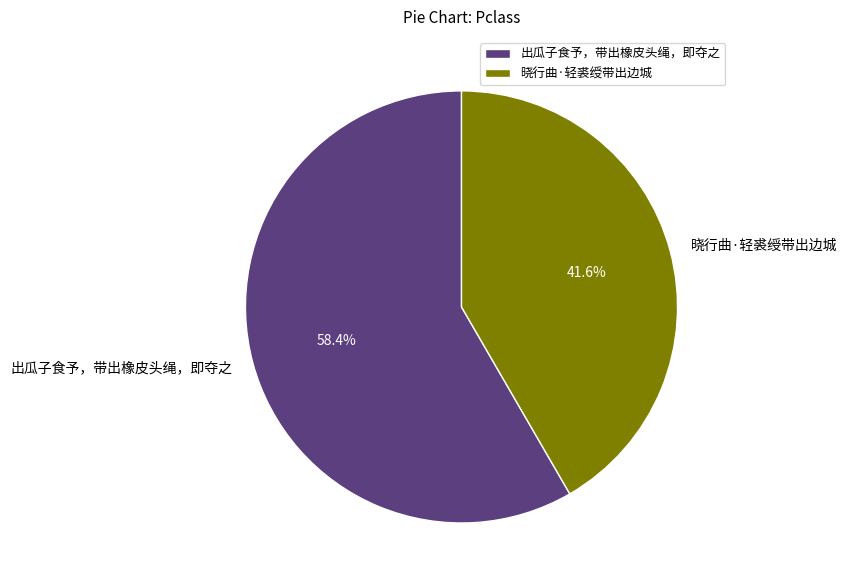

How many segments does this pie chart have?

2